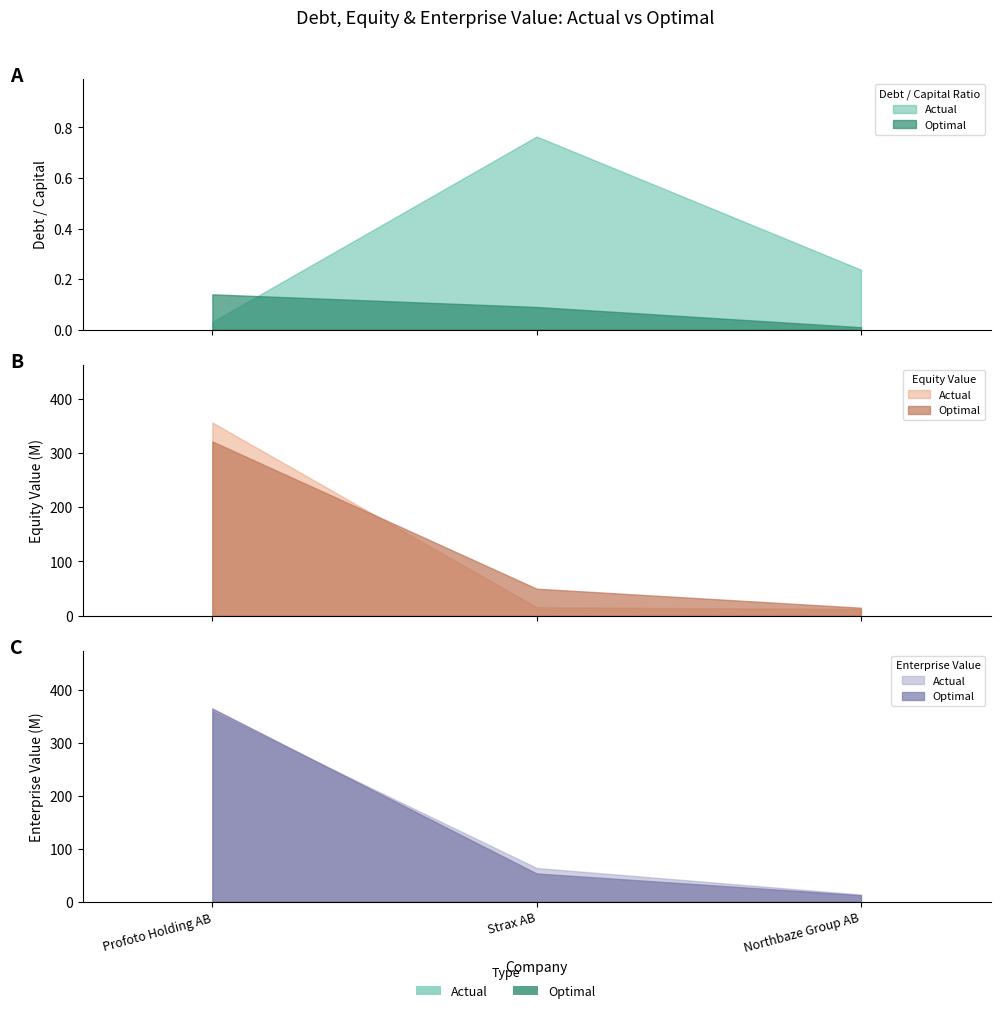

At which label does optimal_debt_capital reach its minimum?

Northbaze Group AB